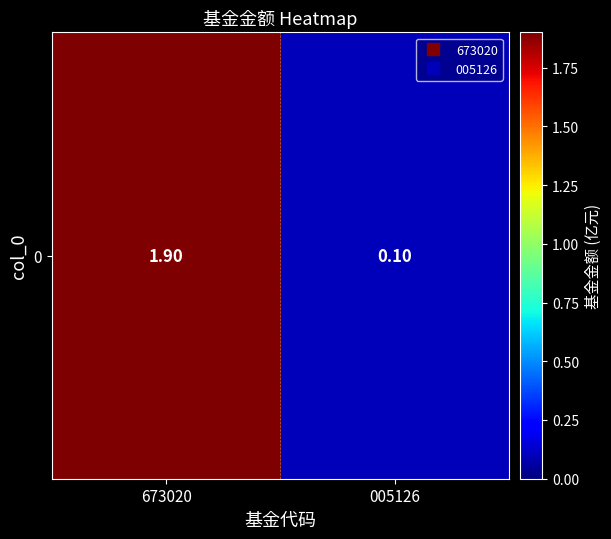

What is the ratio of the value at 005126 to the value at 673020?

0.1